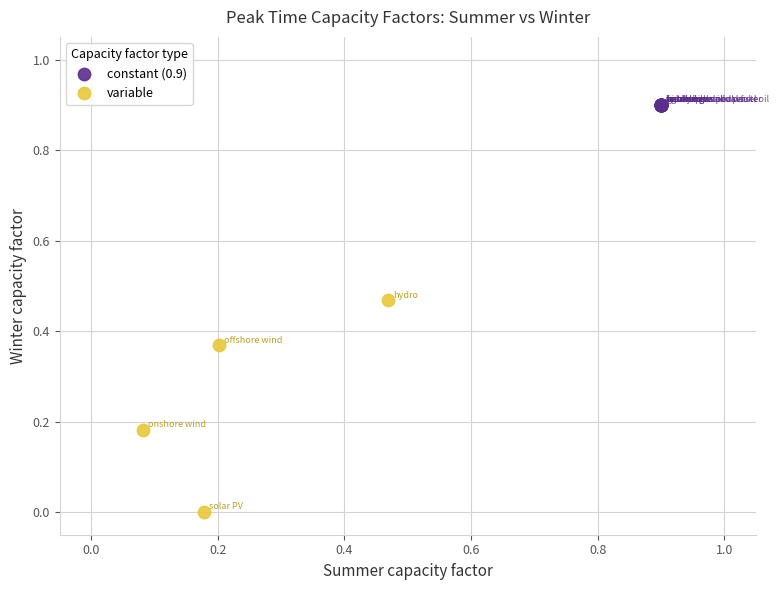

Which series reaches the minimum Y coordinate?

variable